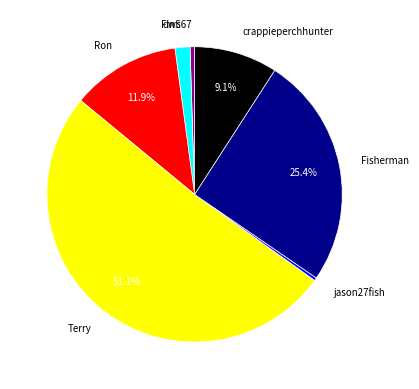

Which slice is the largest?

Terry